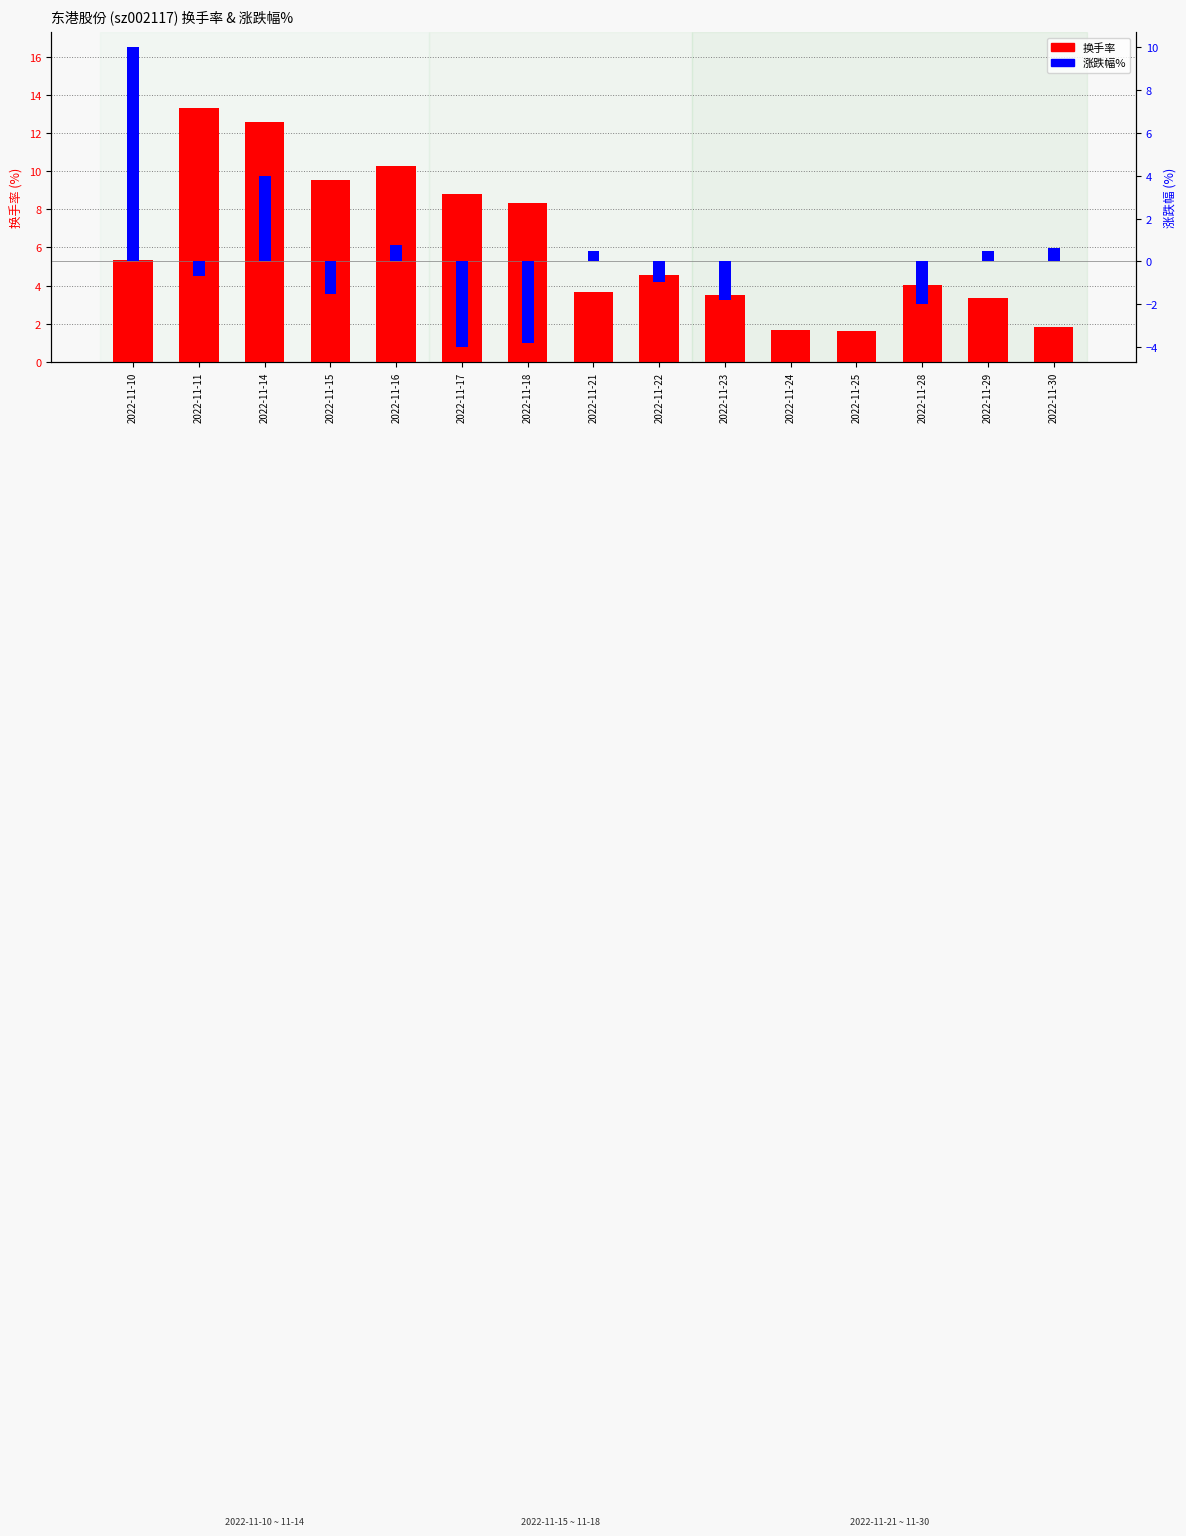

Which series has the largest total across all categories?

换手率